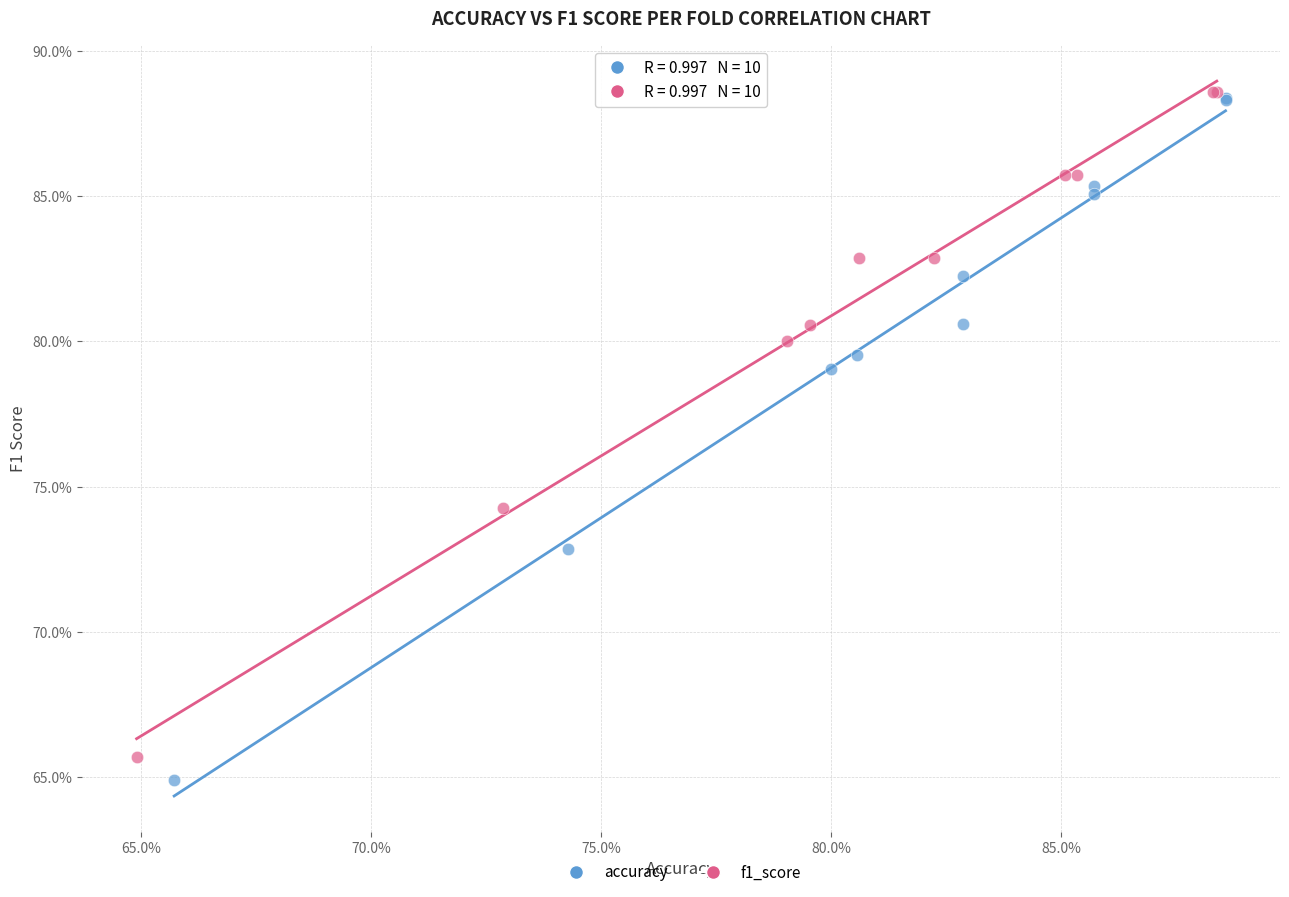

What are all the series names shown in the legend?

accuracy, f1_score